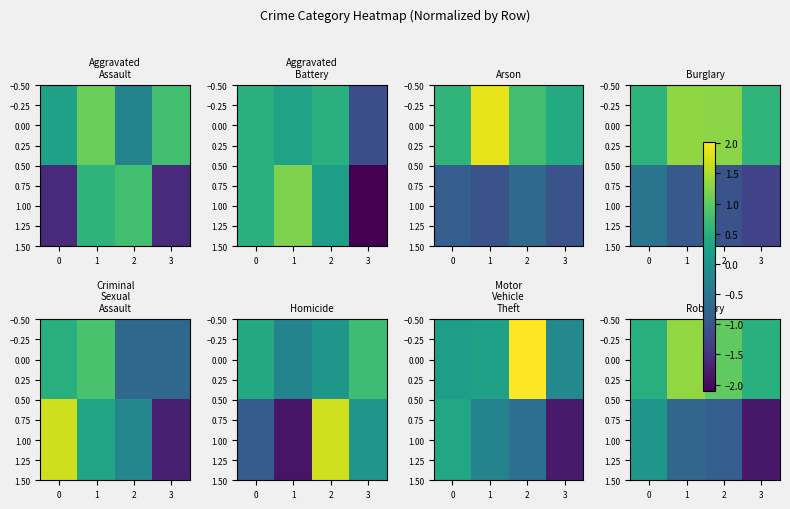

What is the sum of all 1.00 values?

-3.4